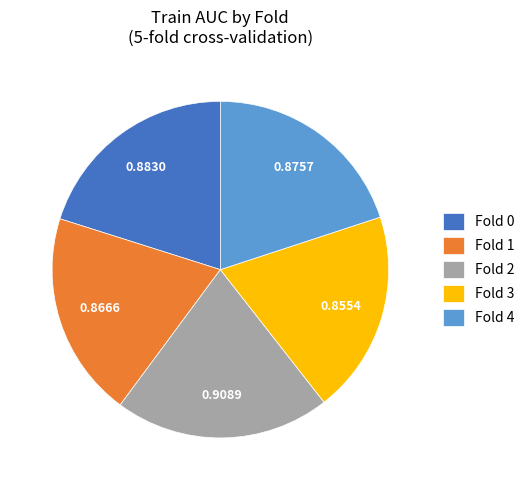

Which has a higher value, Fold 4 or Fold 2?

Fold 2